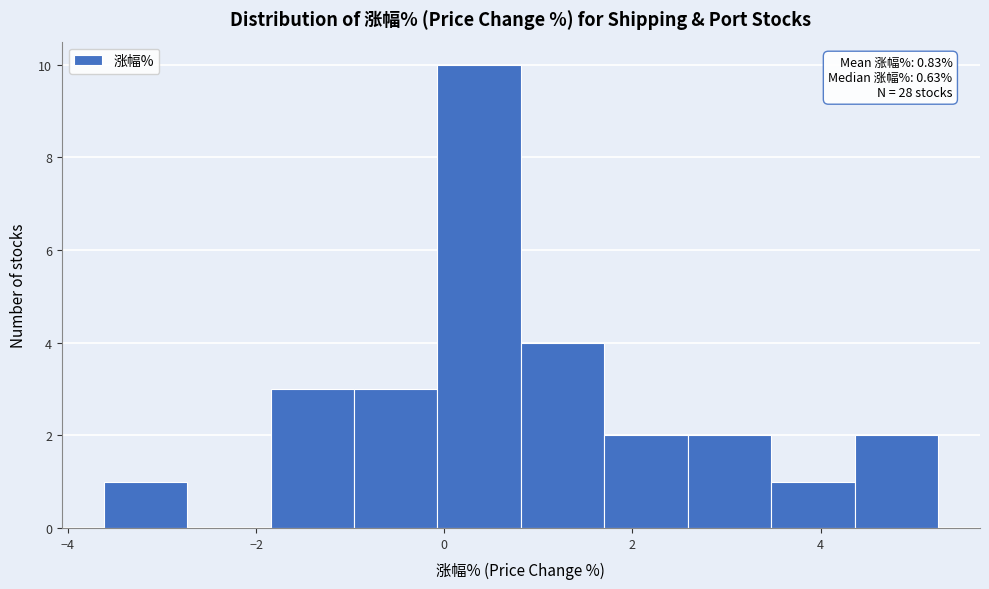

Over which range of the x-axis is the bar tallest?

0.0 to 0.8